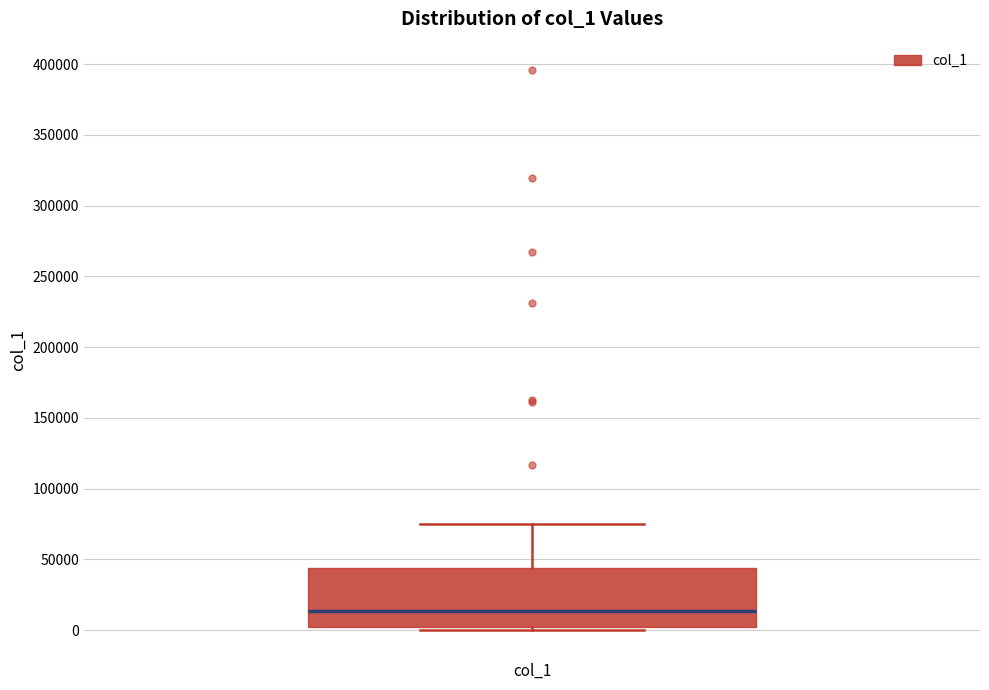

Transcribe this box plot: give where the median line is, the range the box spans, and where the two whiskers end, as read against the y-axis. The values are not printed on the chart, so give them approximately, as read against the axis.

median 15000, box 0 to 45000, whiskers 0 (just below the box's lower edge) to 75000